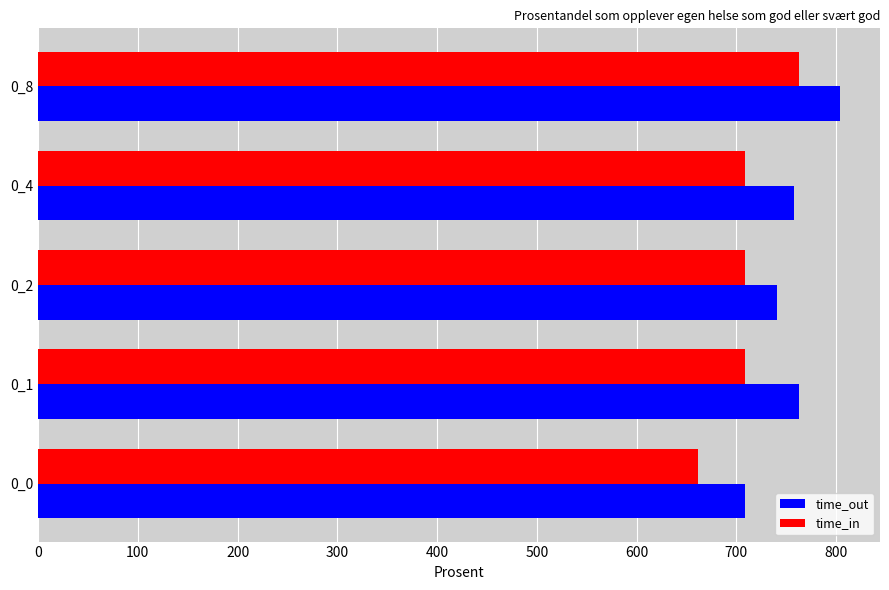

Rank the series by their average value, from highest to lowest.

time_out, time_in